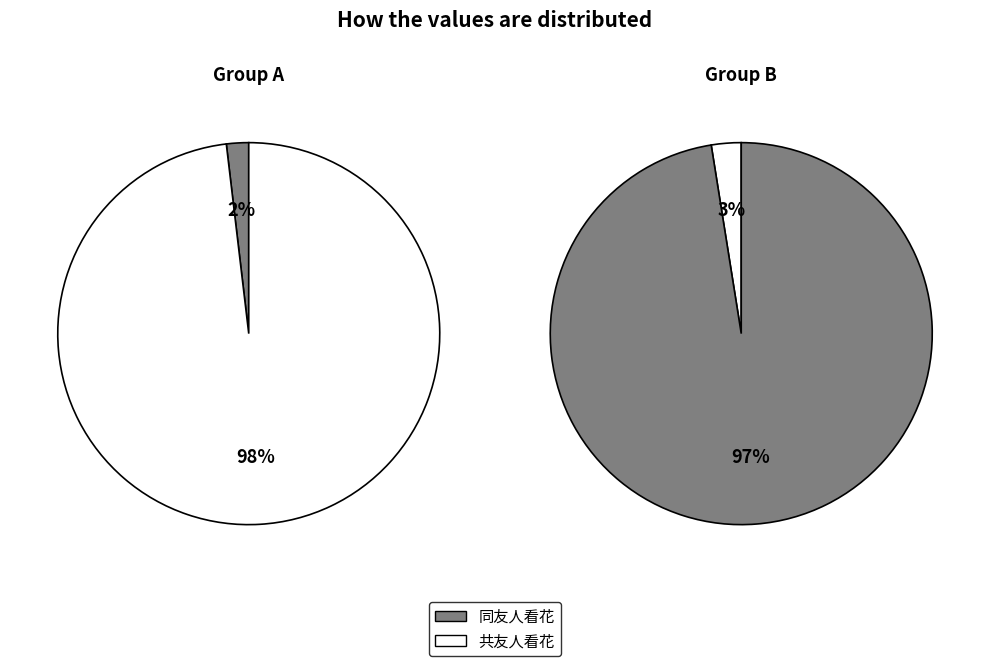

Rank the series at 同友人看花 from highest to lowest value.

共友人看花, 同友人看花